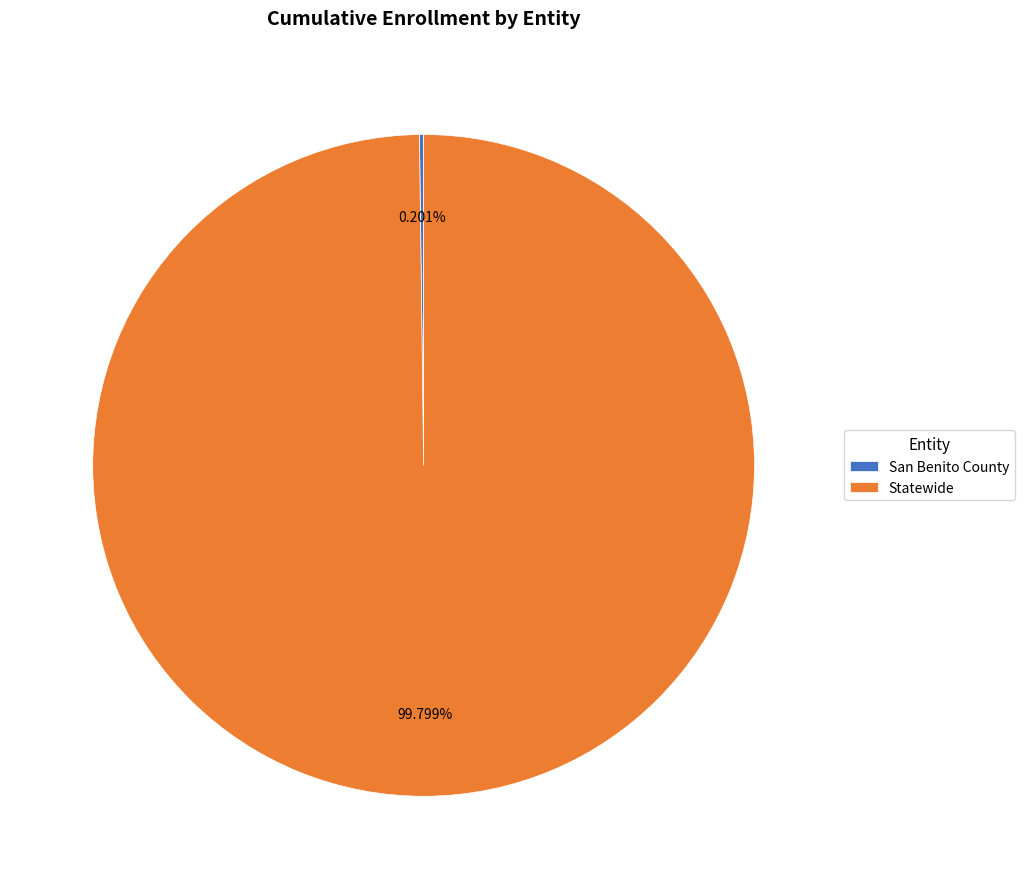

What is the majority slice?

Statewide